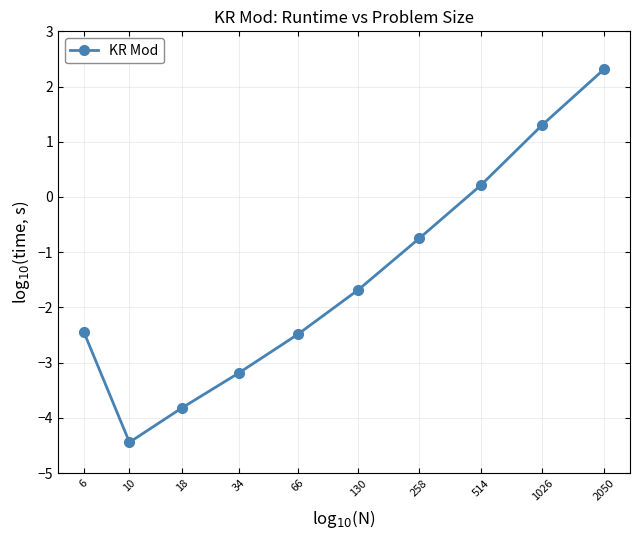

Where is the first local minimum?

10